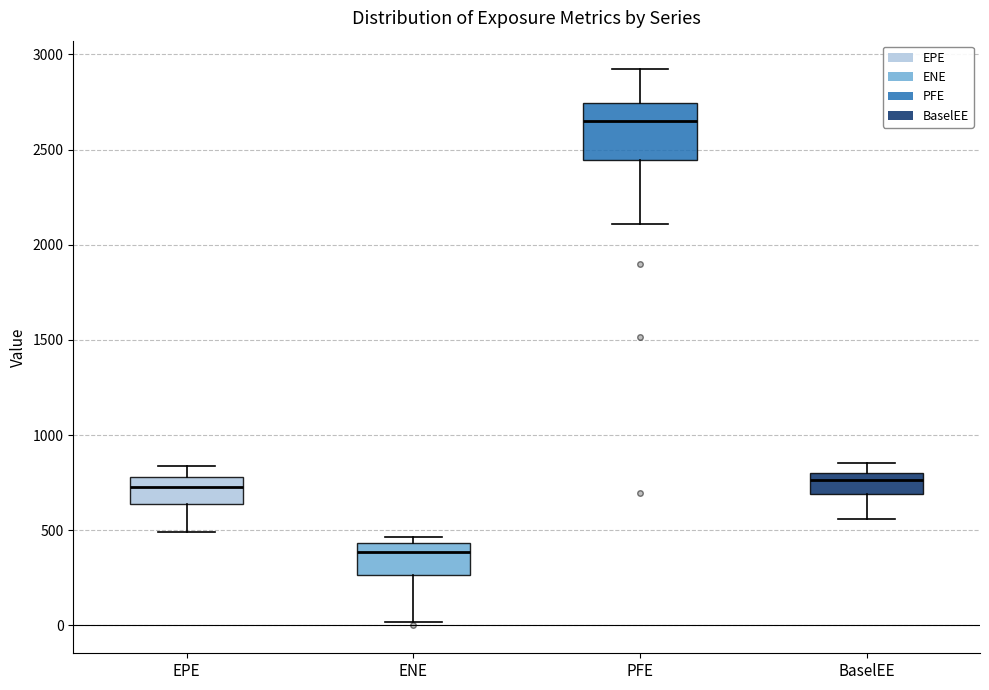

Where does the upper whisker of the box for EPE end on the y-axis? The values are not printed on the chart, so give them approximately, as read against the axis.

850